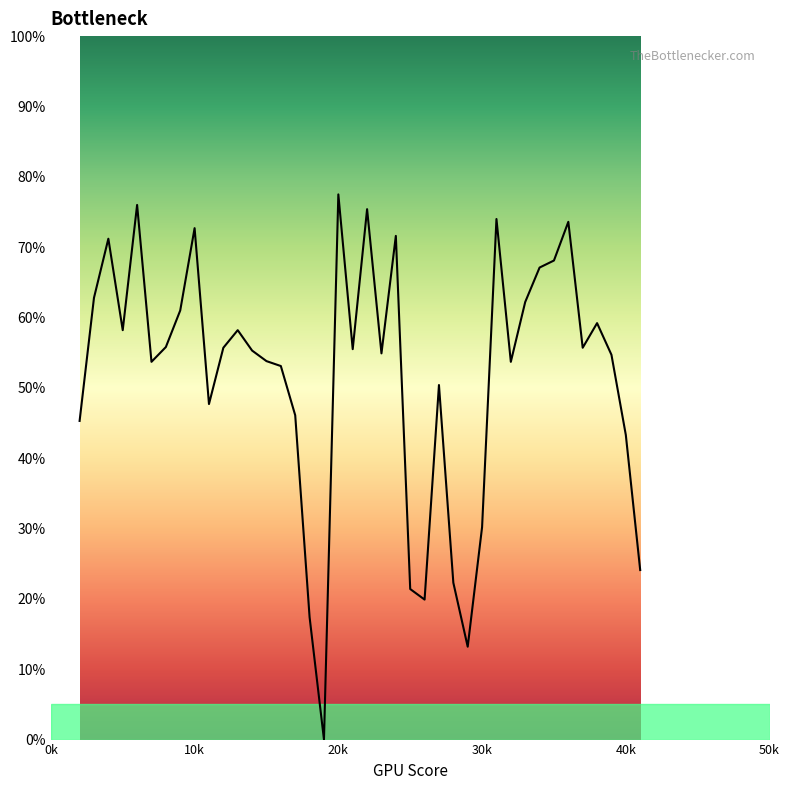

Does the chart display data point markers on the line(s)?

No